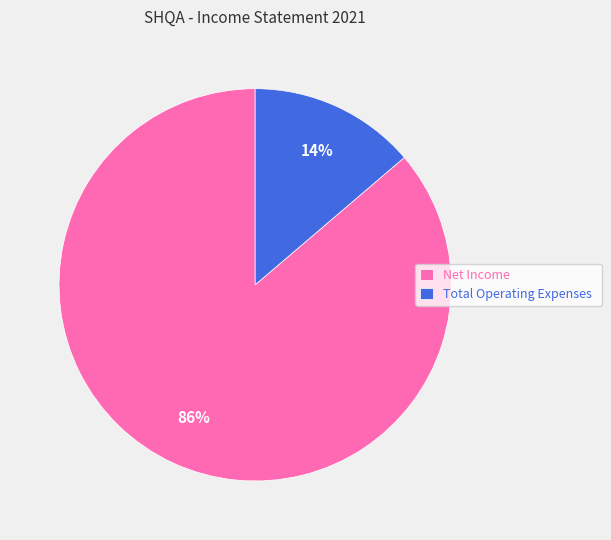

To the nearest percent, what is the difference between the largest and smallest slice percentages?

72%